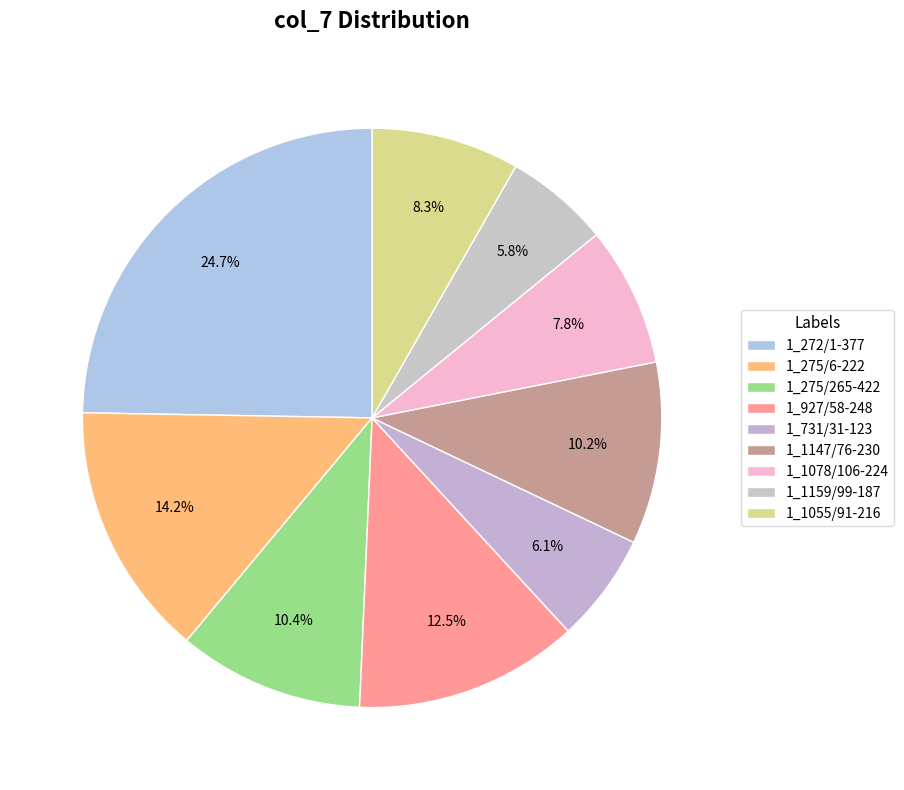

Do 1_1078/106-224 and 1_927/58-248 together represent more than half of the pie?

No